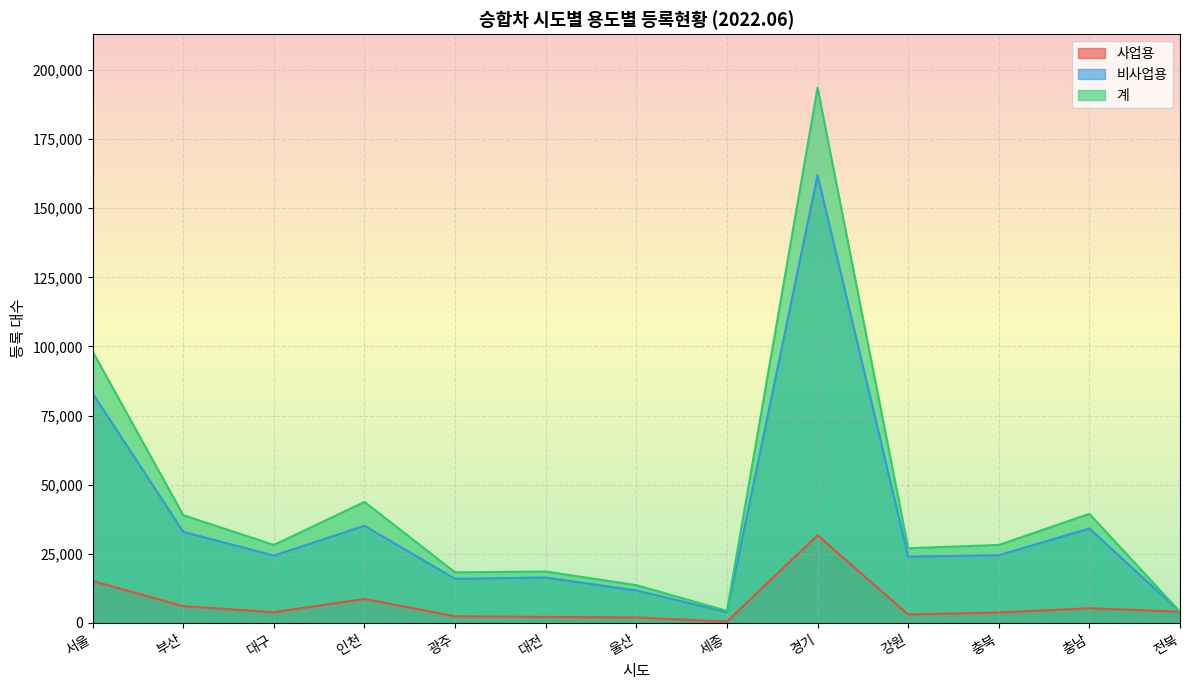

Reading right to left, transcribe all the data shown in this chart.

사업용: 4001	5288	3730	3028	31679	458	1932	2159	2358	8642	3851	6030	15157
비사업용: 4001	34150	24456	23979	161942	3869	11714	16410	15918	35115	24335	32936	82988
계: 4001	39438	28186	27007	193621	4327	13646	18569	18276	43757	28186	38966	98145